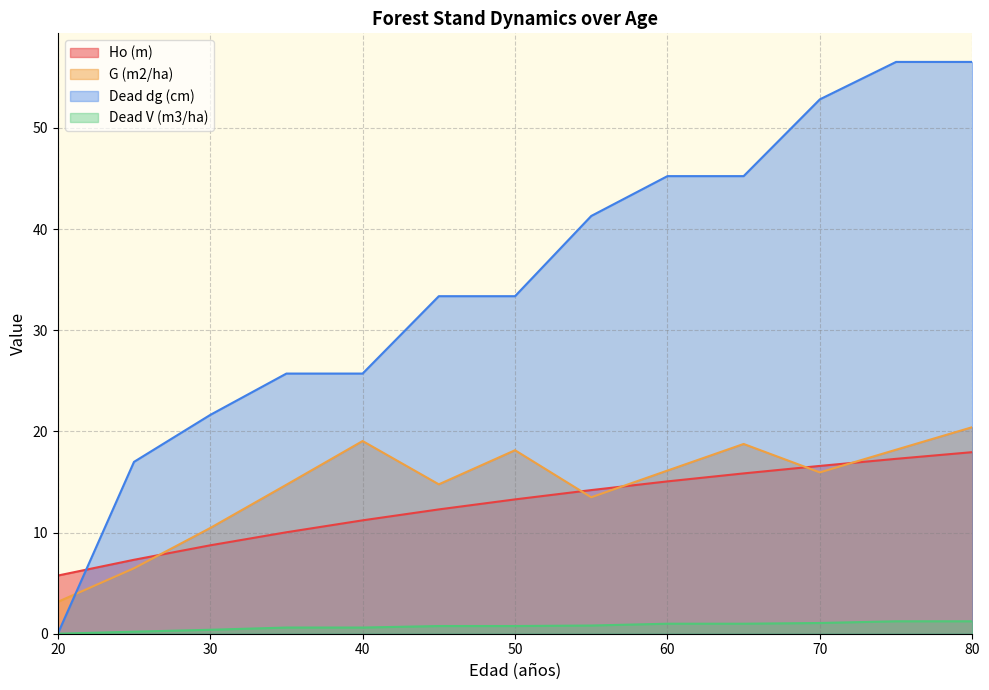

Is it true that Ho (m) equals 26.7 at 75?

False